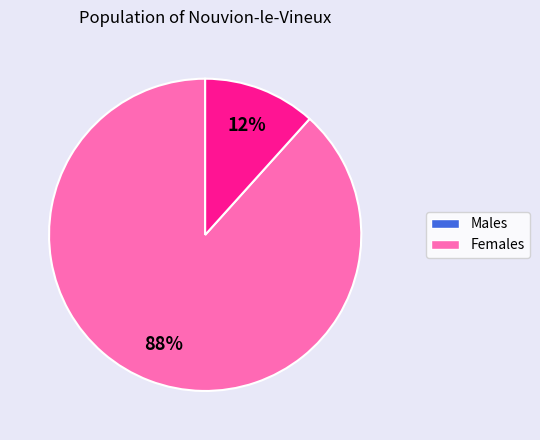

Which category has the smallest portion of the pie?

Females